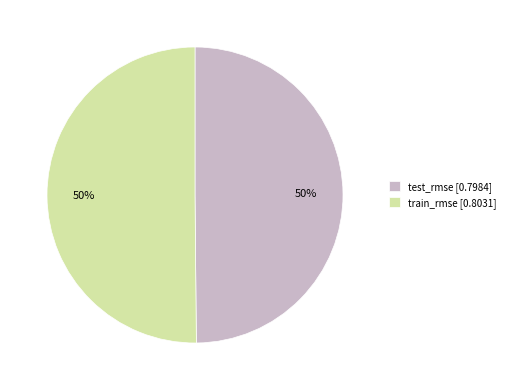

Combined, do train_rmse [0.8031] and test_rmse [0.7984] account for over 50%?

Yes